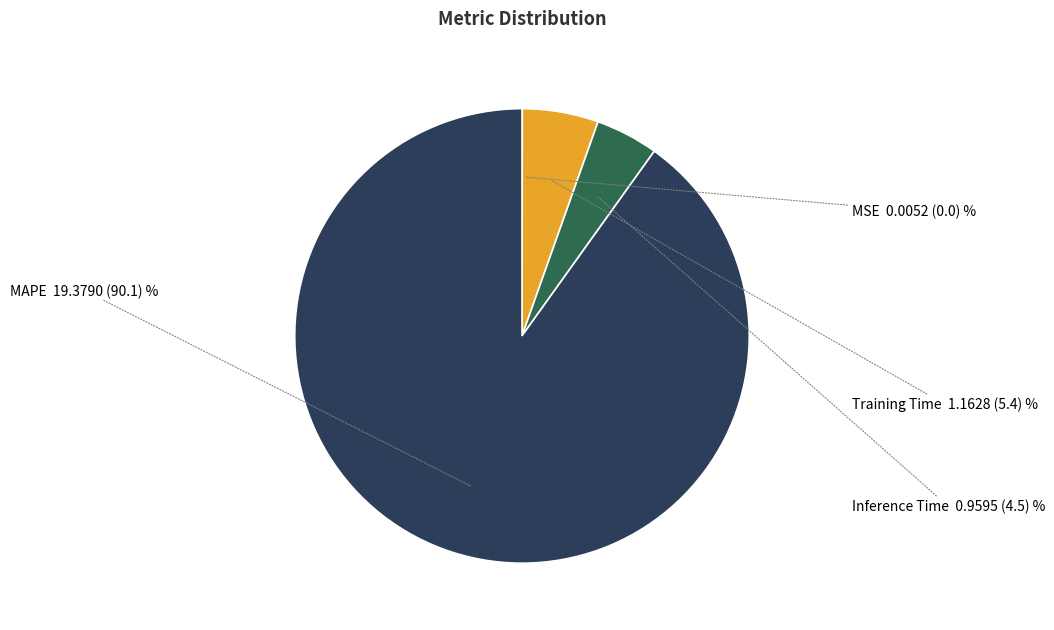

Is there any slice that represents more than half of the pie?

Yes